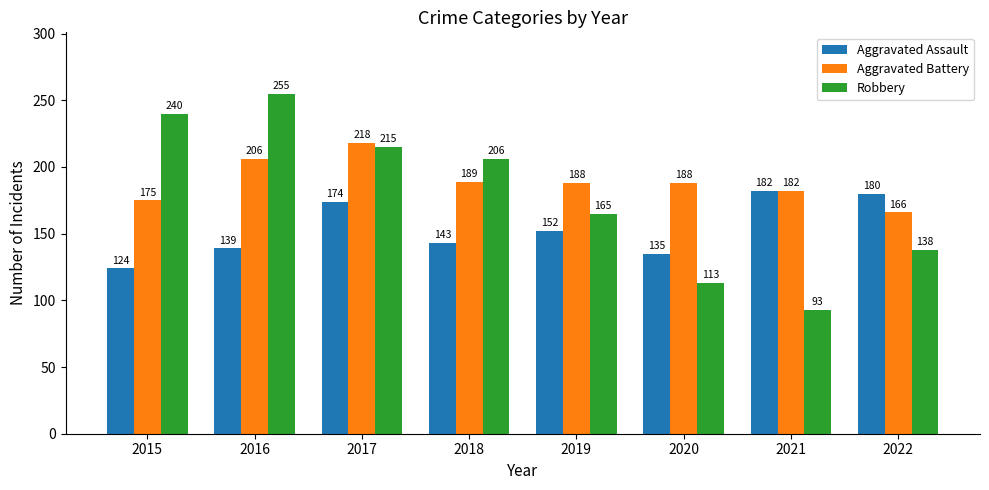

Reading right to left, list all the values displayed in this chart.

Aggravated Assault: 2022=180	2021=182	2020=135	2019=152	2018=143	2017=174	2016=139	2015=124
Aggravated Battery: 2022=166	2021=182	2020=188	2019=188	2018=189	2017=218	2016=206	2015=175
Robbery: 2022=138	2021=93	2020=113	2019=165	2018=206	2017=215	2016=255	2015=240